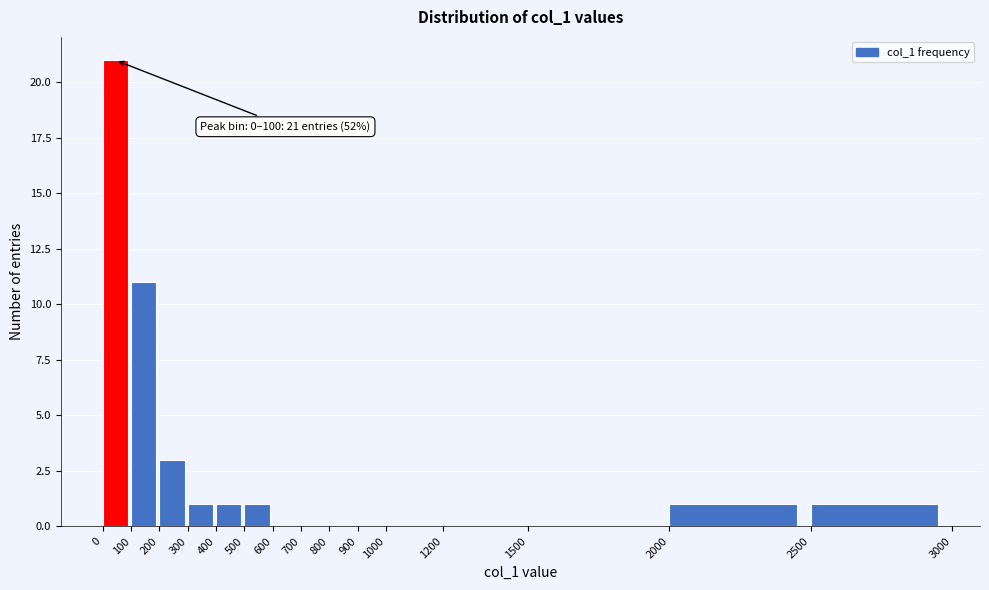

Reading left to right, extract all data points from this chart.

0=21	100=11	200=3	300=1	400=1	500=1	600=0	700=0	800=0	900=0	1000=0	1200=0	1500=0	2000=1	2500=1